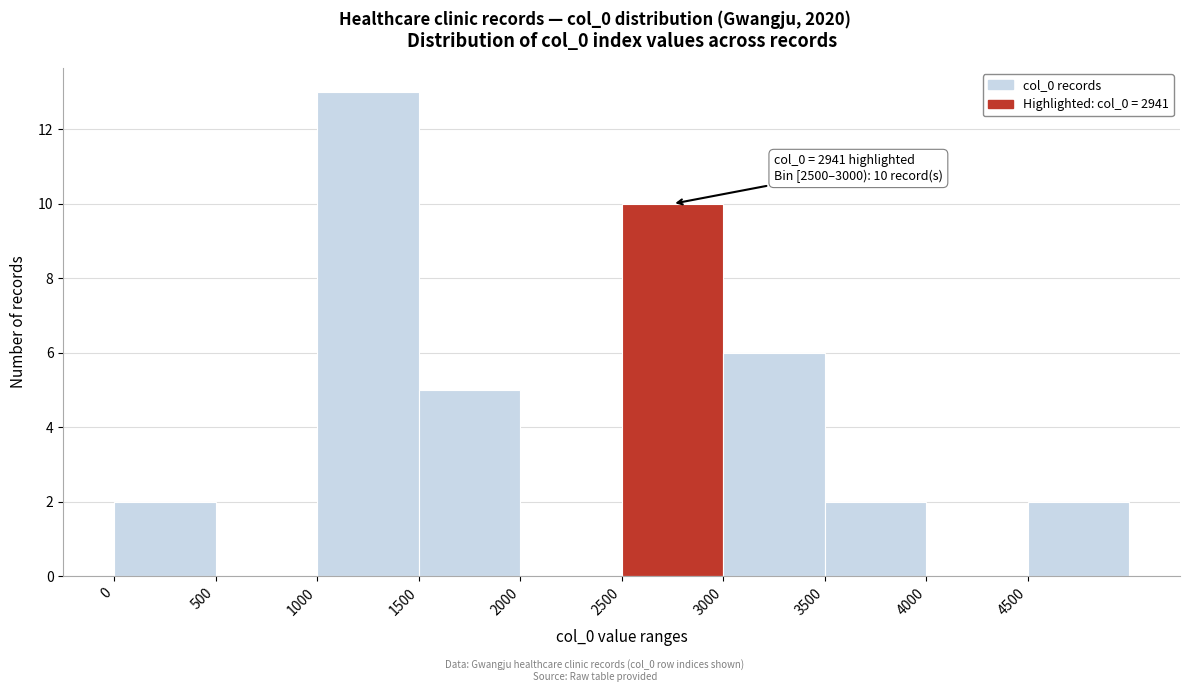

Which range on the x-axis has the tallest bar?

1000 to 1500